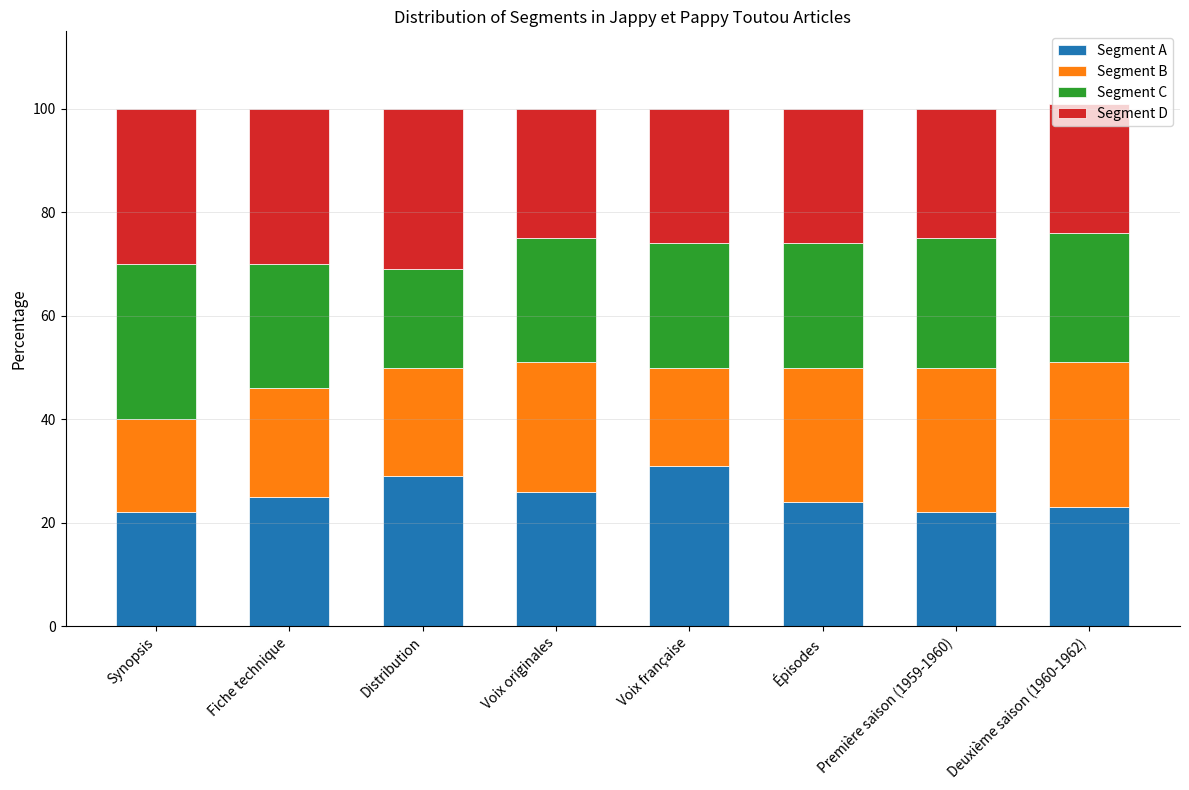

What is the sum of all Segment A values?

202